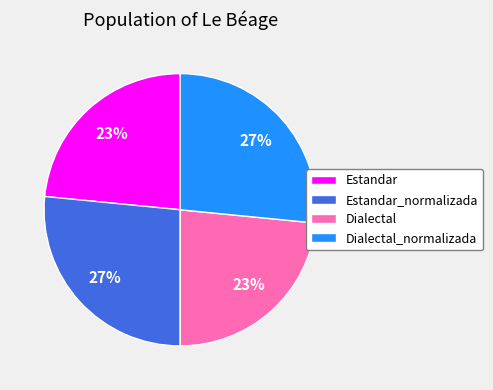

Is the sum of Estandar_normalizada and Dialectal_normalizada greater than half?

Yes